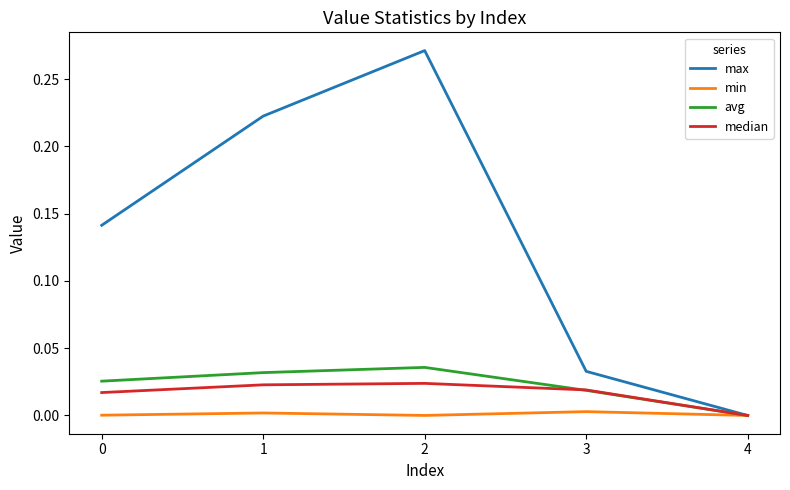

Count the number of categories in the chart.

5